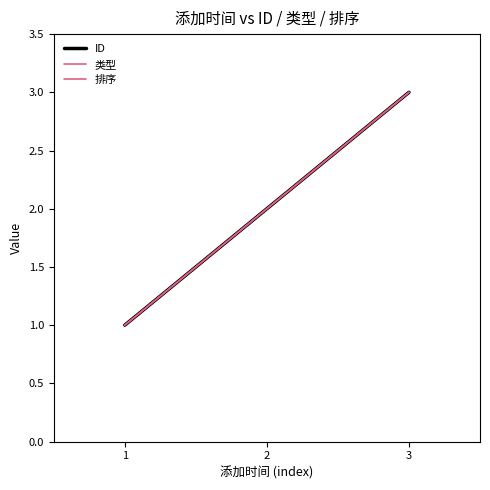

What is the approximate value of 排序 at 1?

1